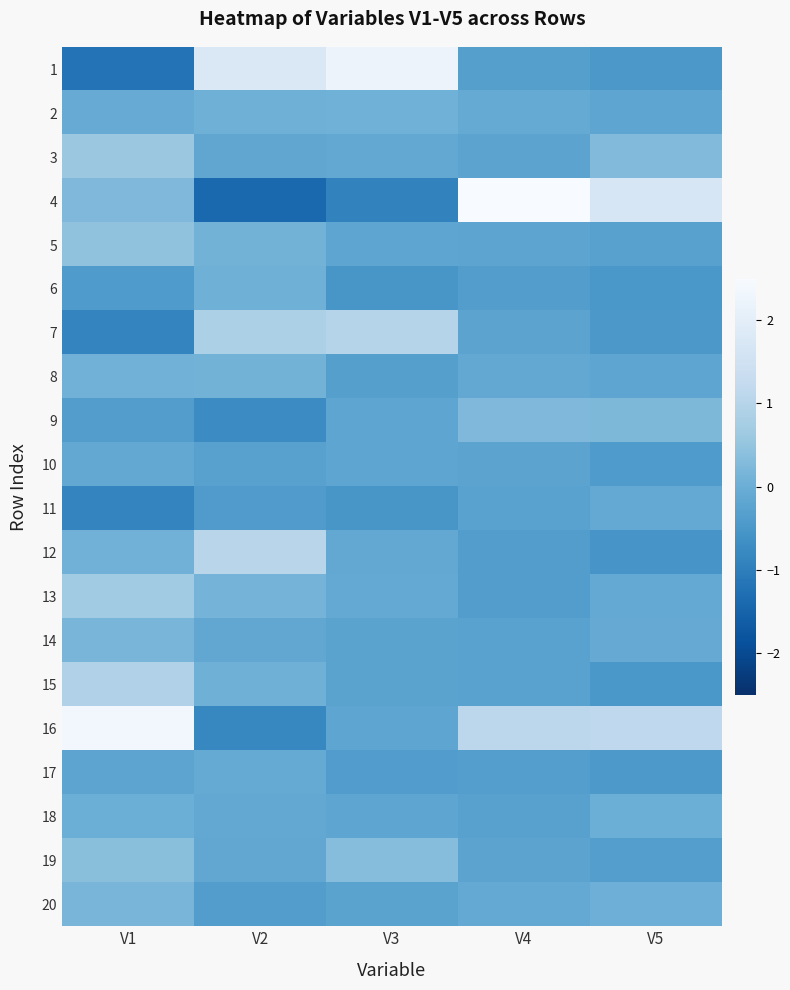

Reading left to right, what are all the values shown in this chart?

1: V1=-1.2	V2=1.8	V3=2.2	V4=-0.3	V5=-0.5
2: V1=-0.1	V2=0.0	V3=0.1	V4=-0.1	V5=-0.2
3: V1=0.6	V2=-0.2	V3=-0.1	V4=-0.2	V5=0.3
4: V1=0.2	V2=-1.4	V3=-0.9	V4=6.6	V5=1.7
5: V1=0.5	V2=0.1	V3=-0.2	V4=-0.2	V5=-0.3
6: V1=-0.4	V2=0.0	V3=-0.5	V4=-0.4	V5=-0.5
7: V1=-0.9	V2=0.8	V3=1.0	V4=-0.2	V5=-0.5
8: V1=0.1	V2=0.1	V3=-0.3	V4=-0.1	V5=-0.2
9: V1=-0.4	V2=-0.7	V3=-0.2	V4=0.2	V5=0.2
10: V1=-0.1	V2=-0.3	V3=-0.2	V4=-0.2	V5=-0.4
11: V1=-0.9	V2=-0.4	V3=-0.5	V4=-0.3	V5=-0.1
12: V1=0.1	V2=1.0	V3=-0.1	V4=-0.4	V5=-0.5
13: V1=0.7	V2=0.1	V3=-0.1	V4=-0.4	V5=-0.1
14: V1=0.2	V2=-0.2	V3=-0.3	V4=-0.3	V5=-0.1
15: V1=0.9	V2=0.0	V3=-0.3	V4=-0.3	V5=-0.5
16: V1=2.4	V2=-0.8	V3=-0.2	V4=1.1	V5=1.2
17: V1=-0.2	V2=-0.1	V3=-0.4	V4=-0.3	V5=-0.5
18: V1=0.0	V2=-0.1	V3=-0.2	V4=-0.3	V5=0.0
19: V1=0.4	V2=-0.2	V3=0.3	V4=-0.2	V5=-0.3
20: V1=0.2	V2=-0.4	V3=-0.3	V4=-0.1	V5=0.0